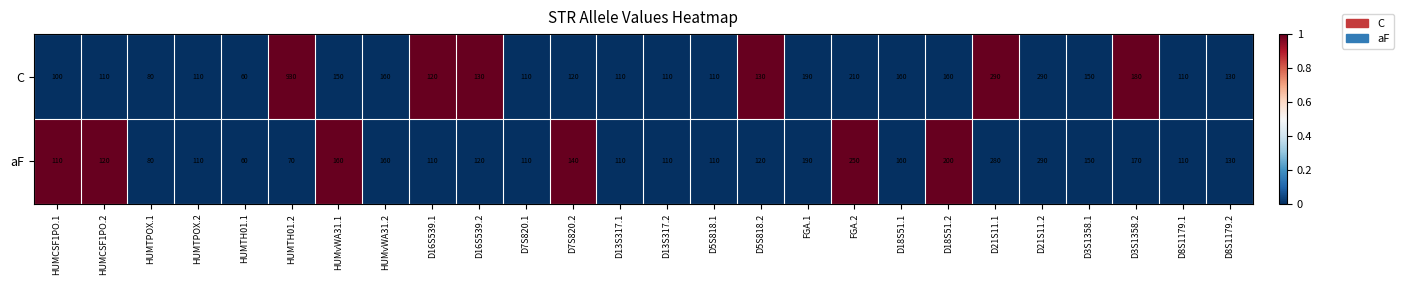

What is the difference between the C values at D7S820.1 and D3S1358.1?

40